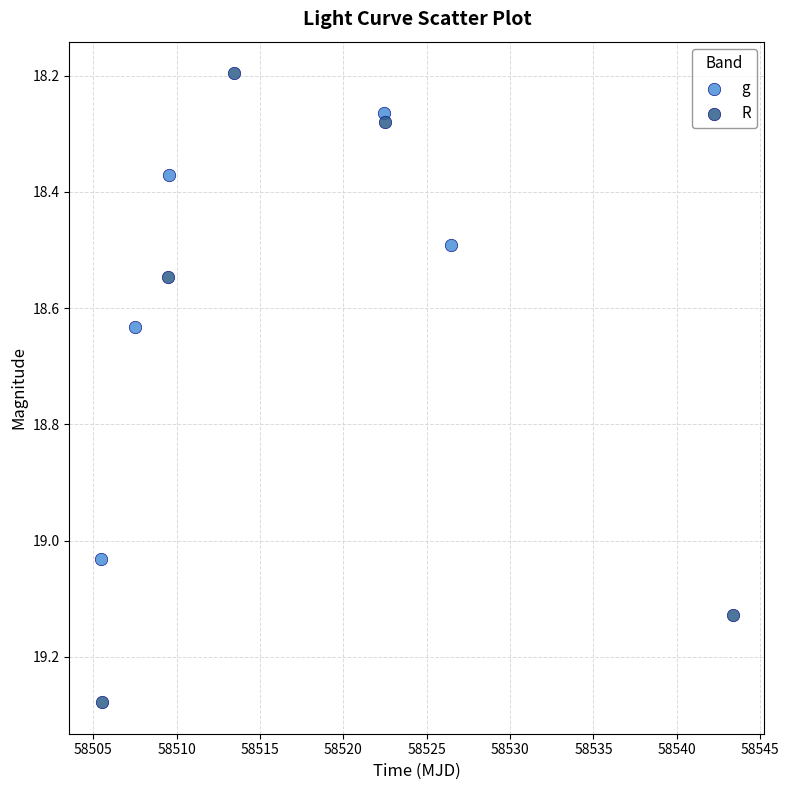

Which series contains the highest Y value?

R